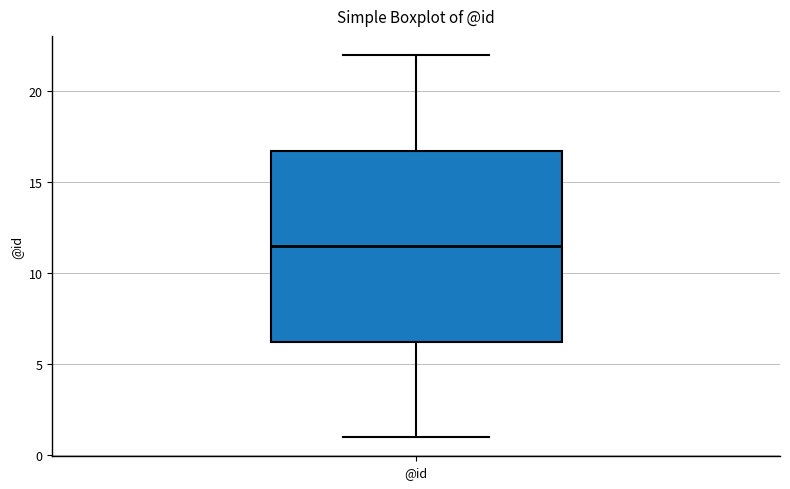

Read this box plot against the y-axis: the position of the median line, the range covered by the box, and the ends of both whiskers. The values are not printed on the chart, so give them approximately, as read against the axis.

median 11.5, box 6.5 to 17.0, whiskers 1.0 to 22.0